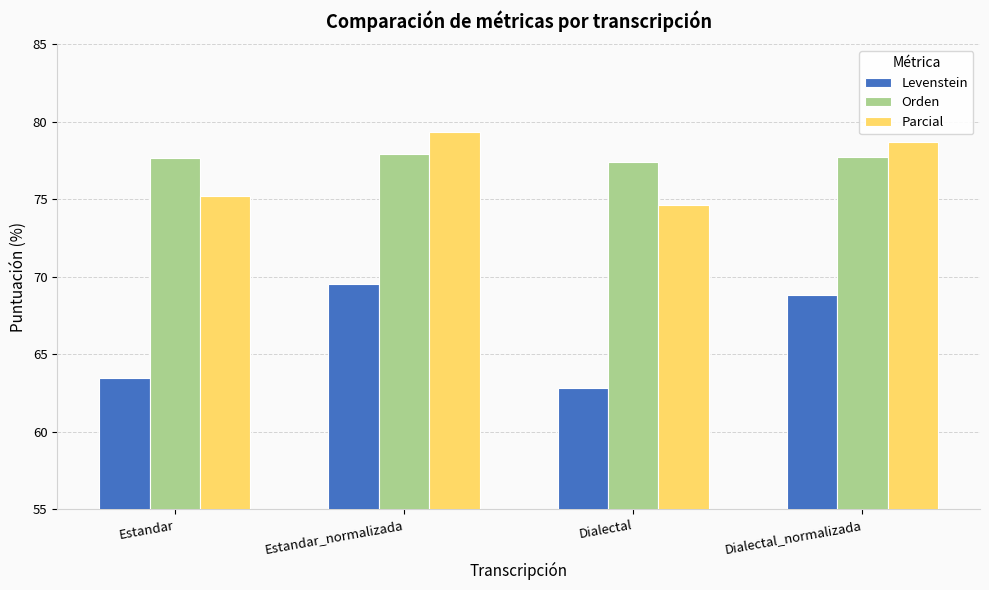

Where is Levenstein nearest to the value 66?

Estandar